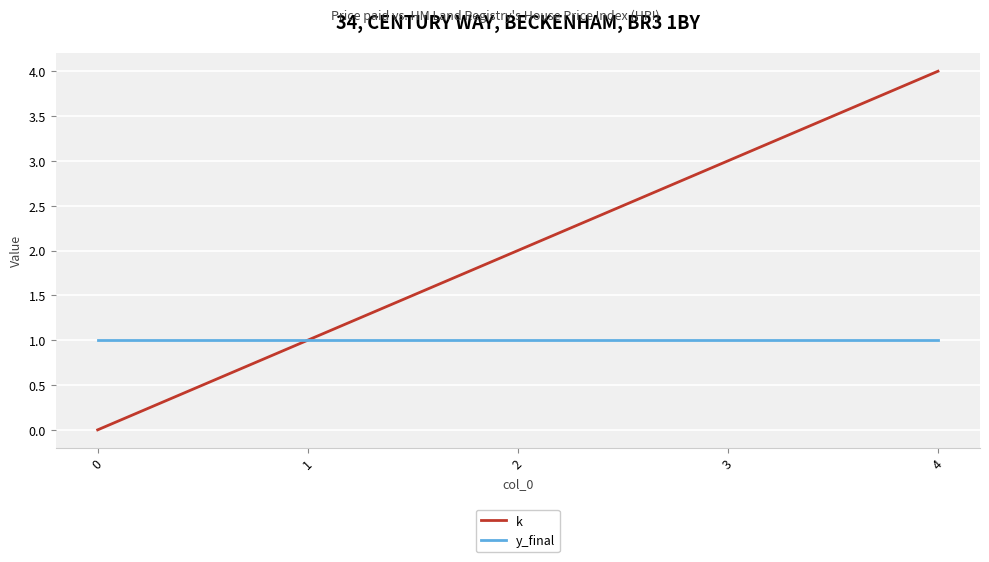

Reading right to left, transcribe all the data shown in this chart.

k: 4=4	3=3	2=2	1=1	0=0
y_final: 4=1	3=1	2=1	1=1	0=1